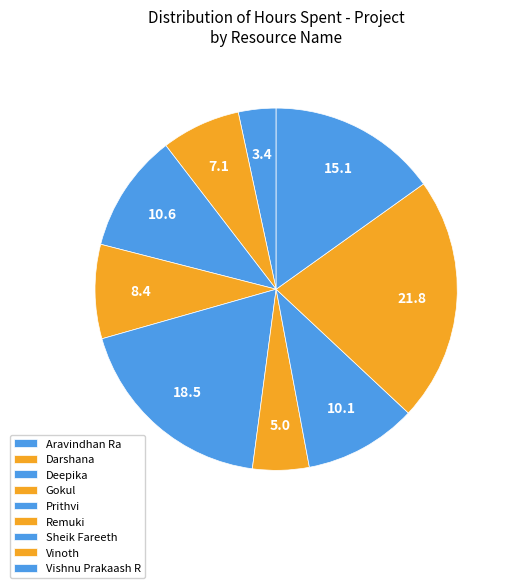

True or false: Gokul accounts for 19% of the total.

False